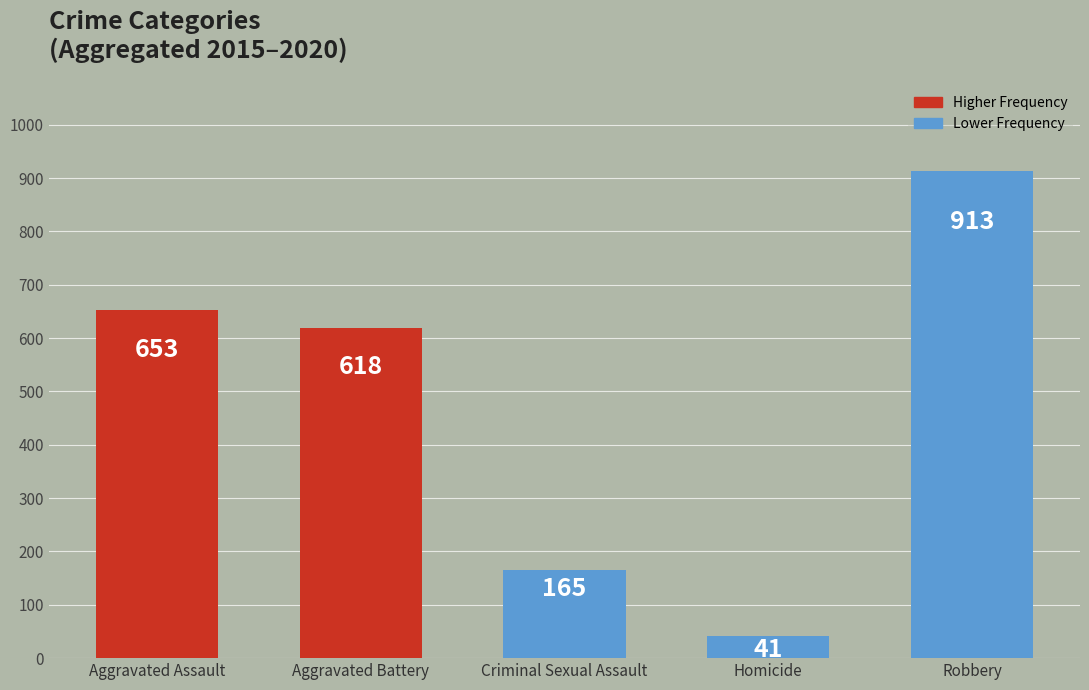

How many categories are shown in the chart?

5